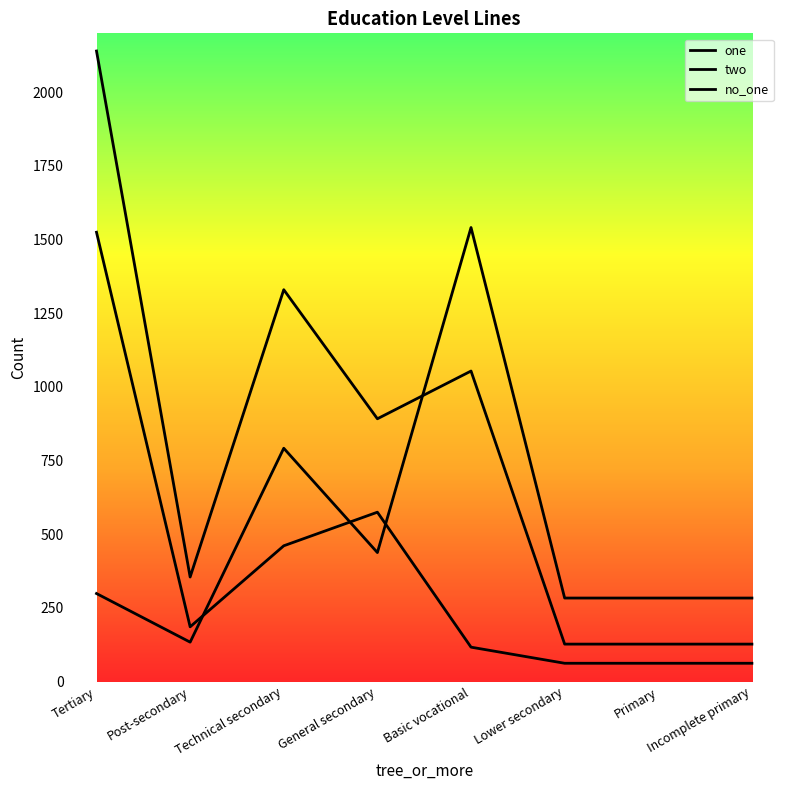

Does the chart have visible grid lines?

No